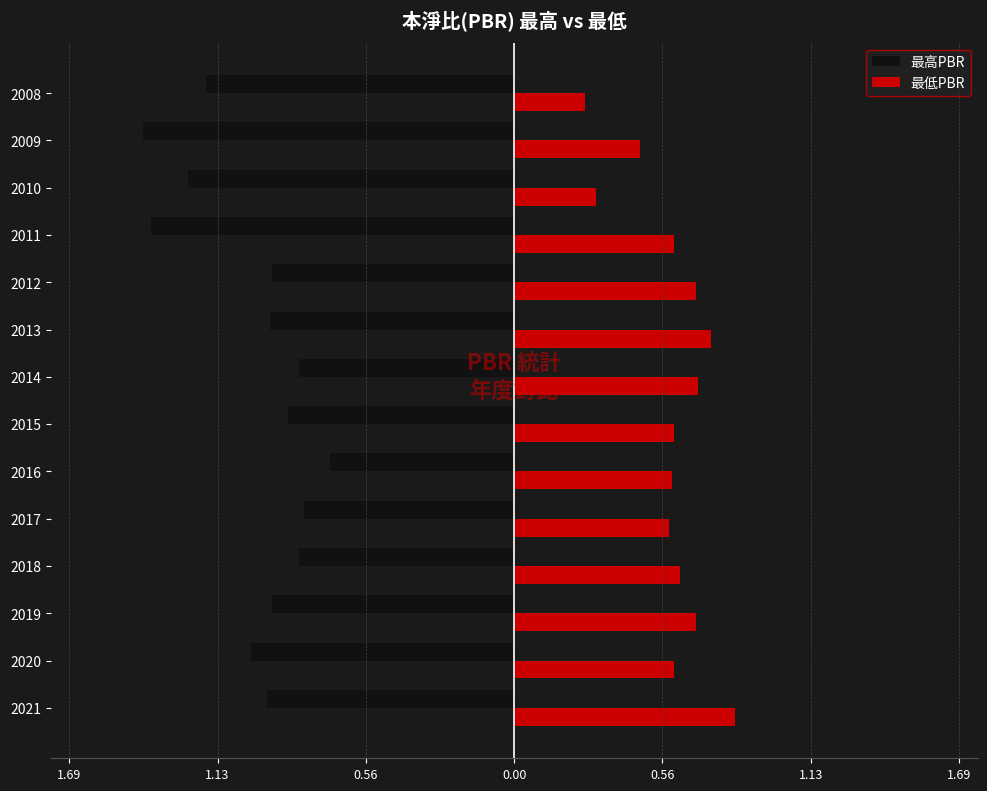

What is the difference between the second highest and second lowest values in the 最高PBR series?

0.6